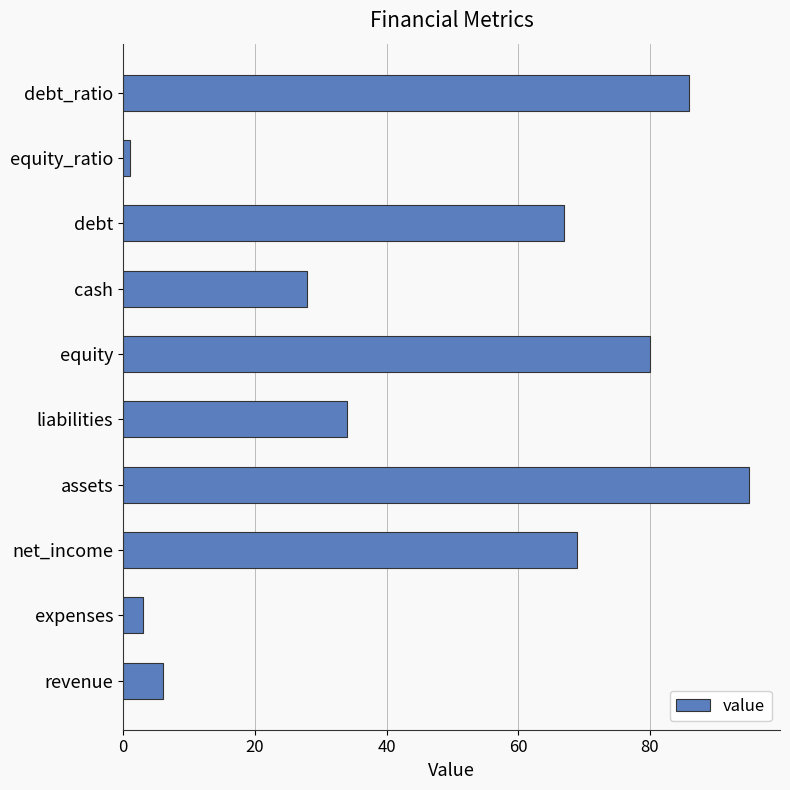

Reading bottom to top, extract all data points from this chart.

revenue=6	expenses=3	net_income=69	assets=95	liabilities=34	equity=80	cash=28	debt=67	equity_ratio=1	debt_ratio=86